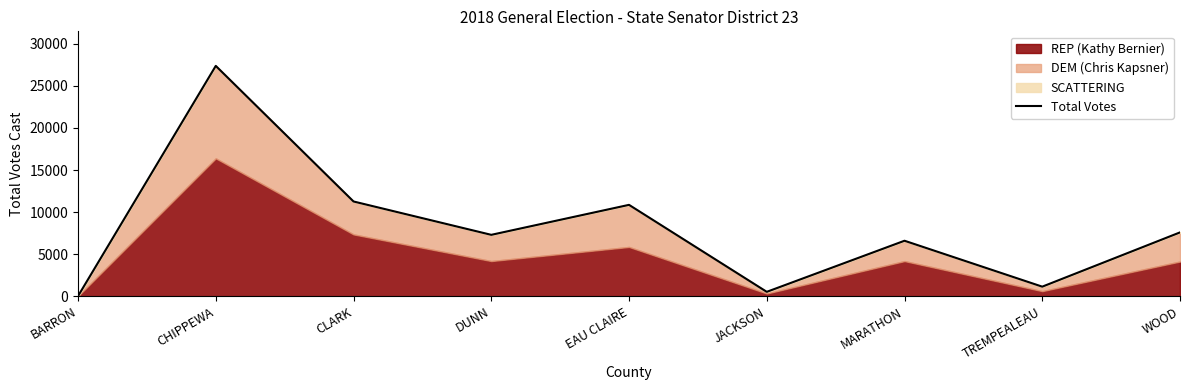

True or false: the data has more than 2 interior local peaks.

True